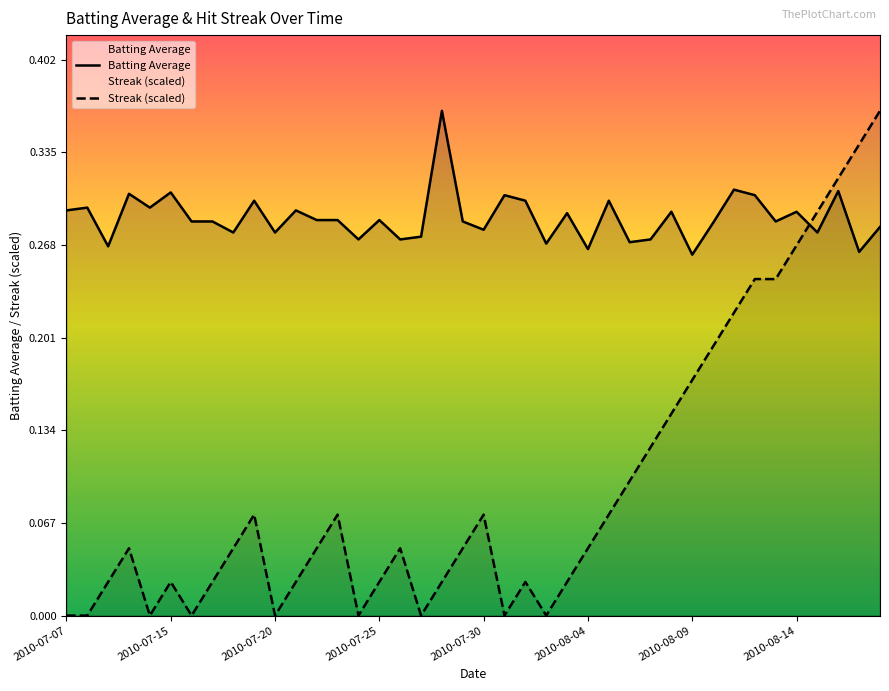

What value does the Batting Average series have at 33?

0.3